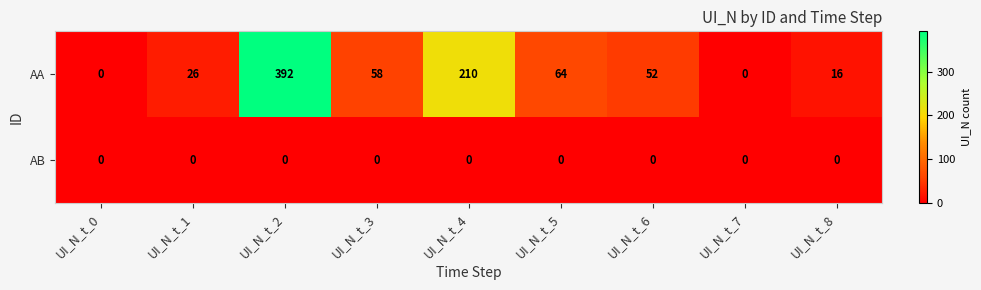

Count the number of data series in this chart.

2